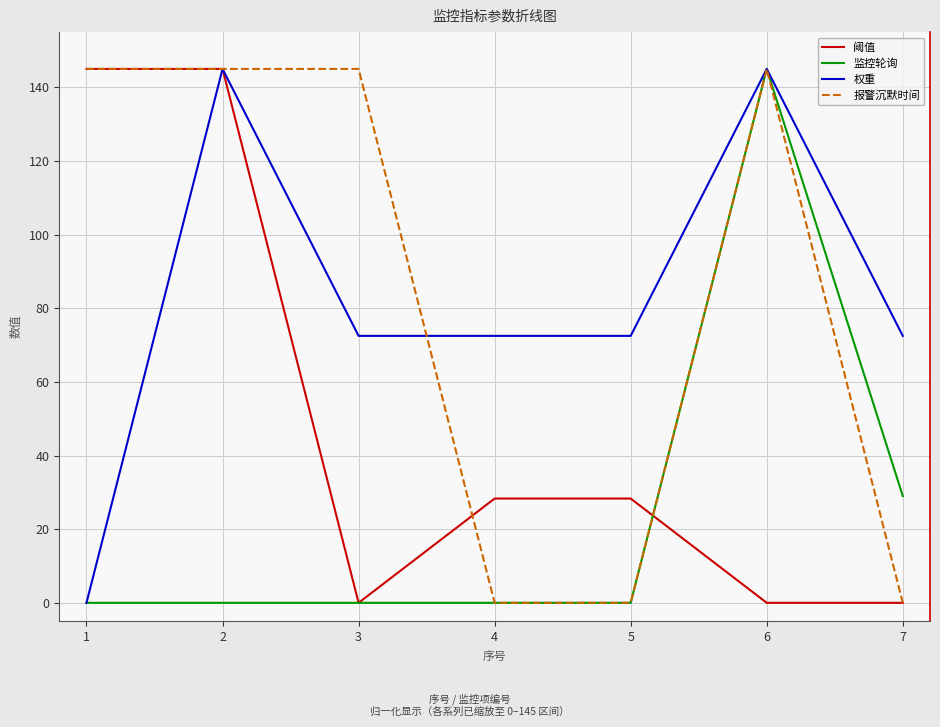

The value of 阈值 at 7 is 0.0. True or false?

True